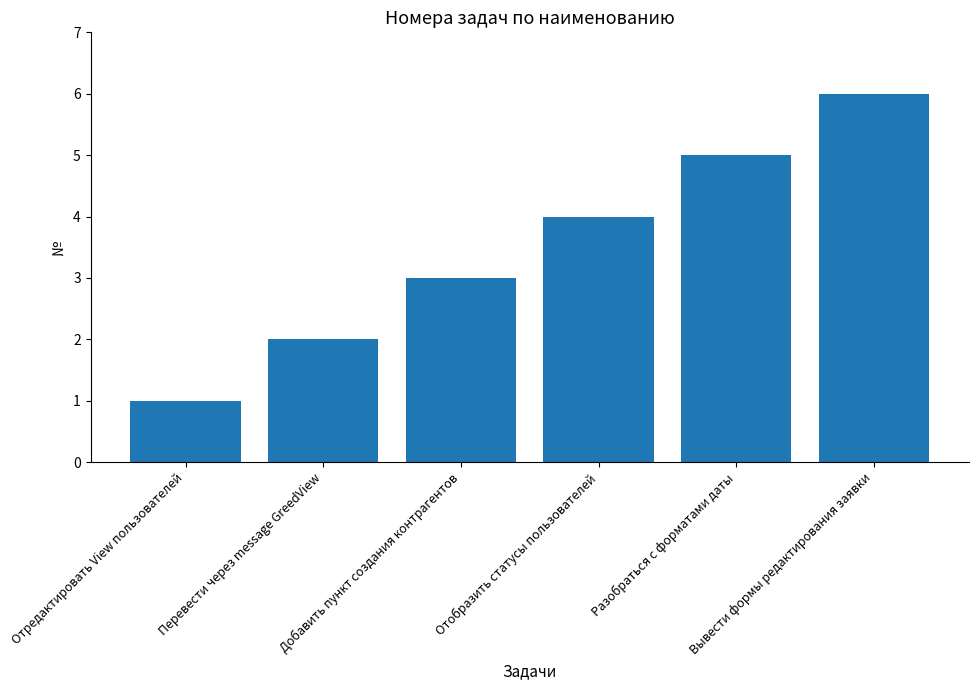

Between Отредактировать View пользователей and Отобразить статусы пользователей, which is larger?

Отобразить статусы пользователей